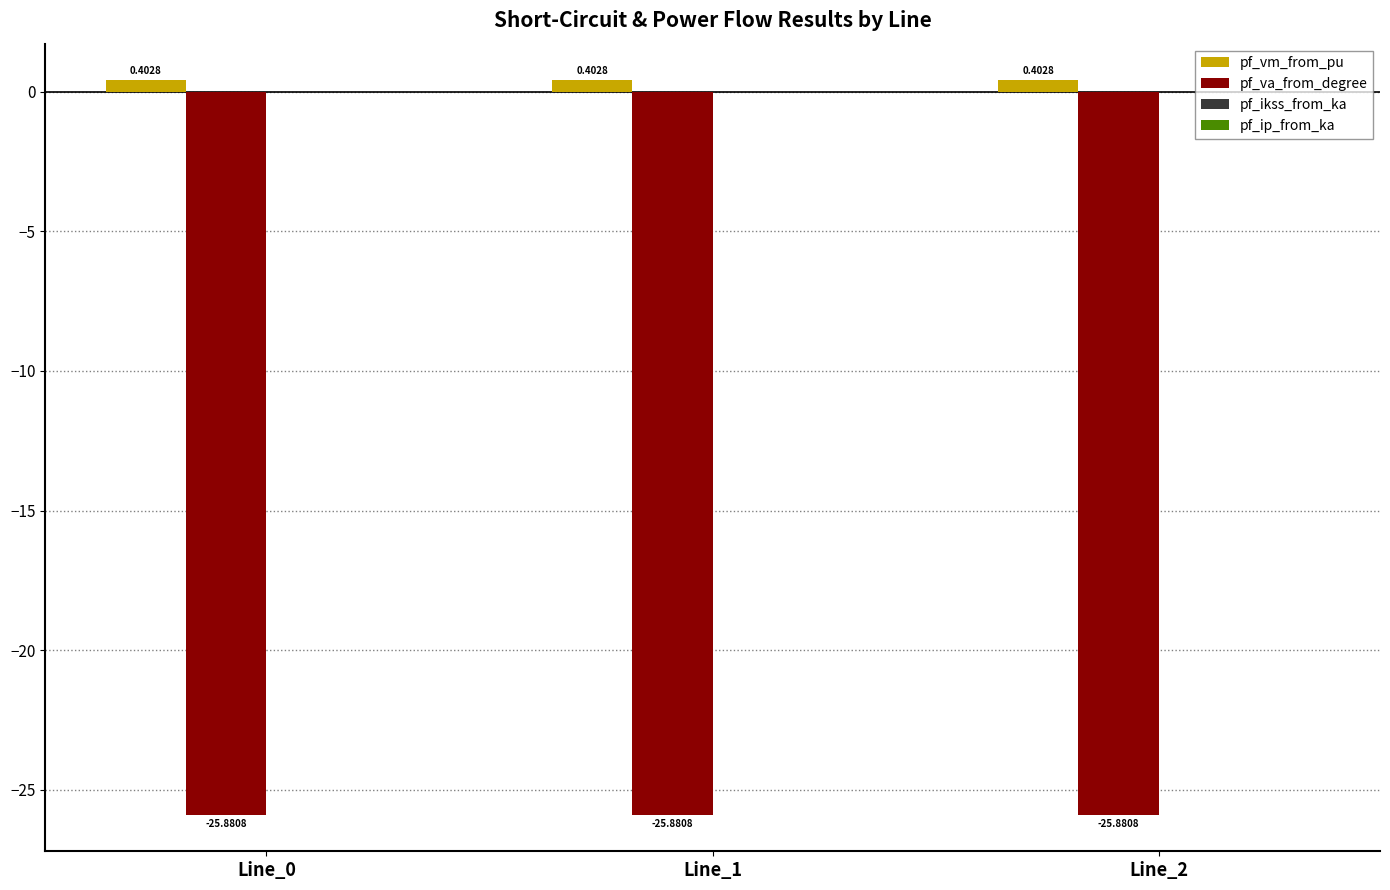

How many categories are shown in the chart?

3